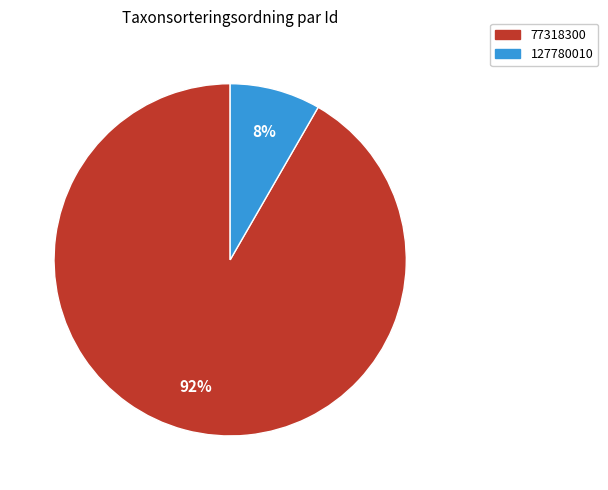

To the nearest percent, what is the average slice percentage?

50%